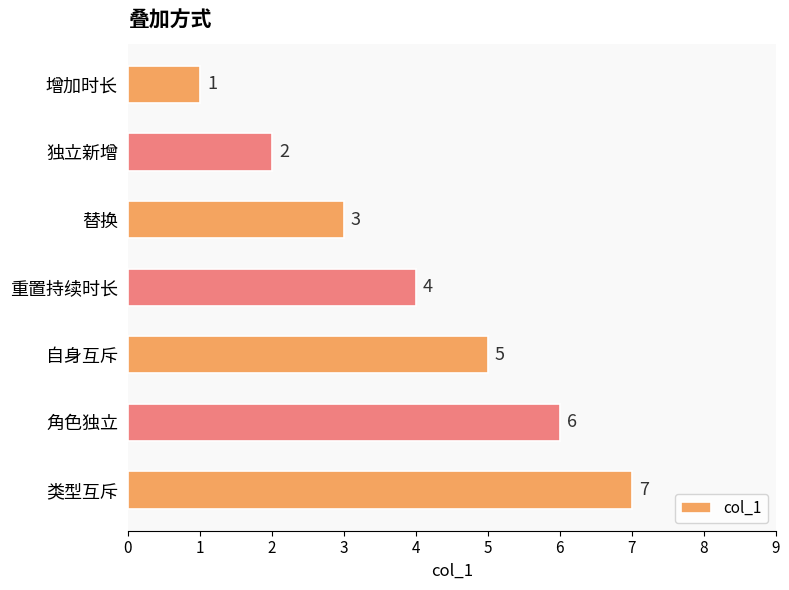

What is the maximum value shown in the chart?

7